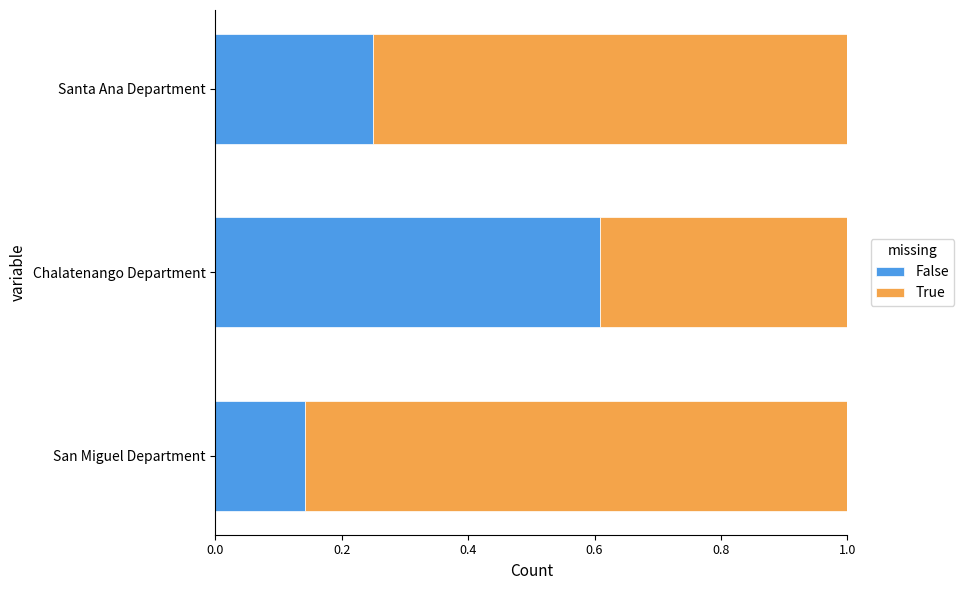

Count the False values in the range 0 to 1.

3